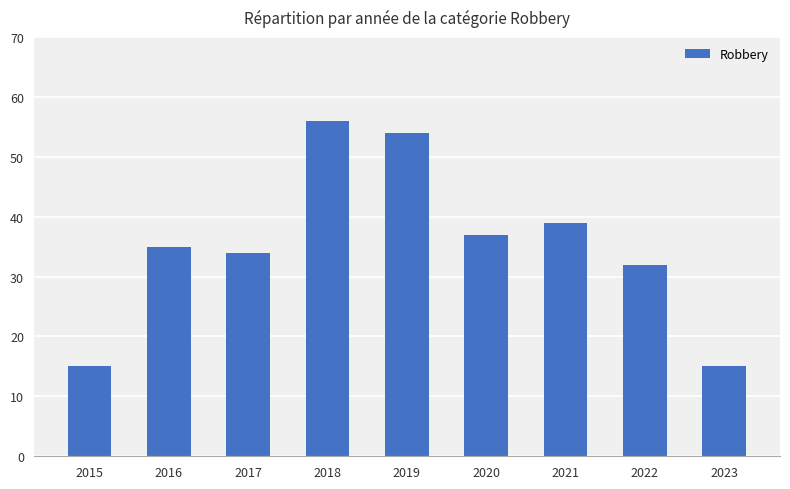

At which label is the value closest to 35?

2016